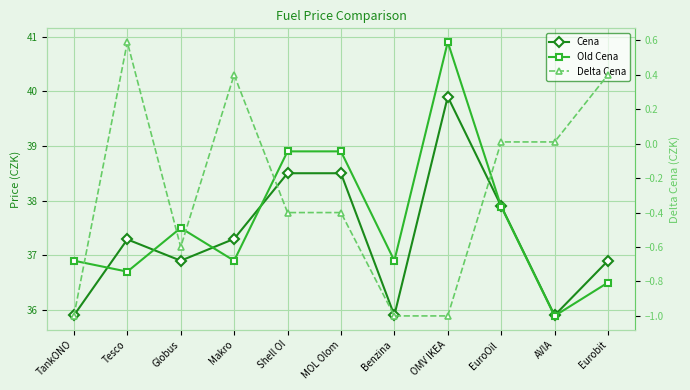

True or false: Delta Cena and Cena cross at least once.

False